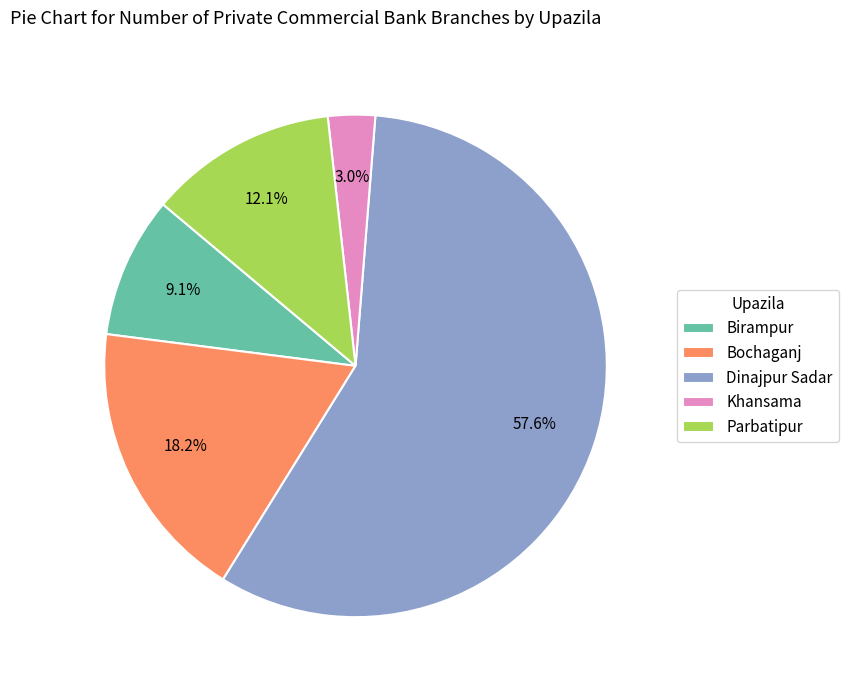

What percentage do Birampur and Dinajpur Sadar together represent?

66.7%